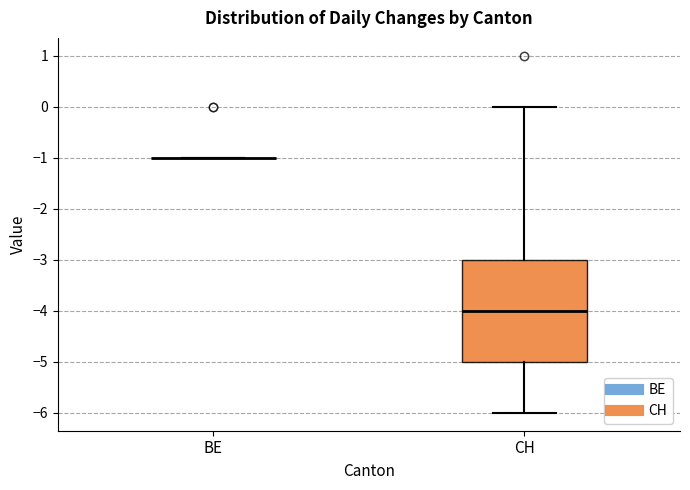

Reading left to right, read every box against the y-axis: the position of its median line, the range the box covers, and the ends of its whiskers. The values are not printed on the chart, so give them approximately, as read against the axis.

BE: box collapsed to a line at -1, whiskers -1 to -1
CH: median -4, box -5 to -3, whiskers -6 to 0